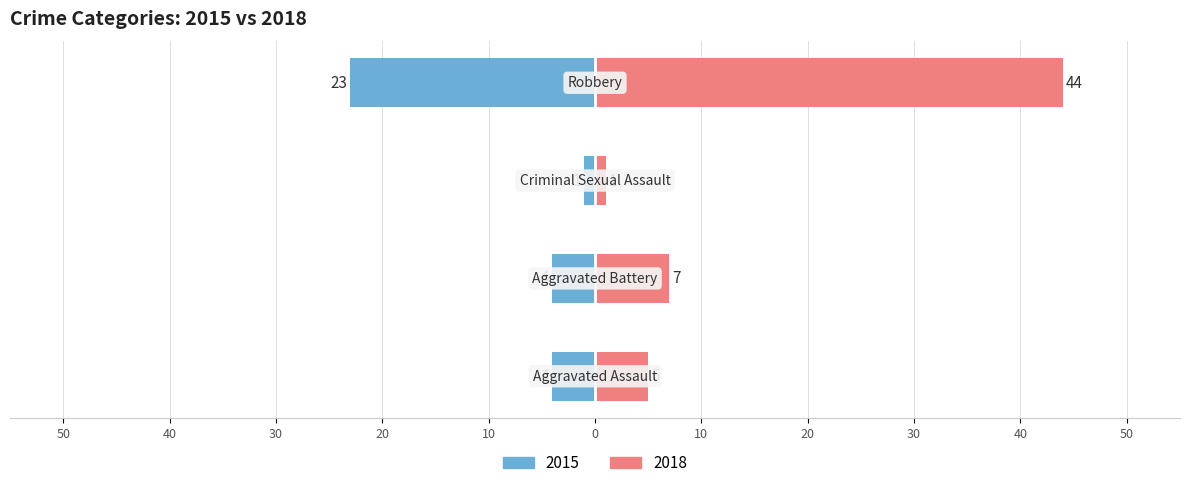

The value of 2015 at Aggravated Battery is 1. True or false?

False